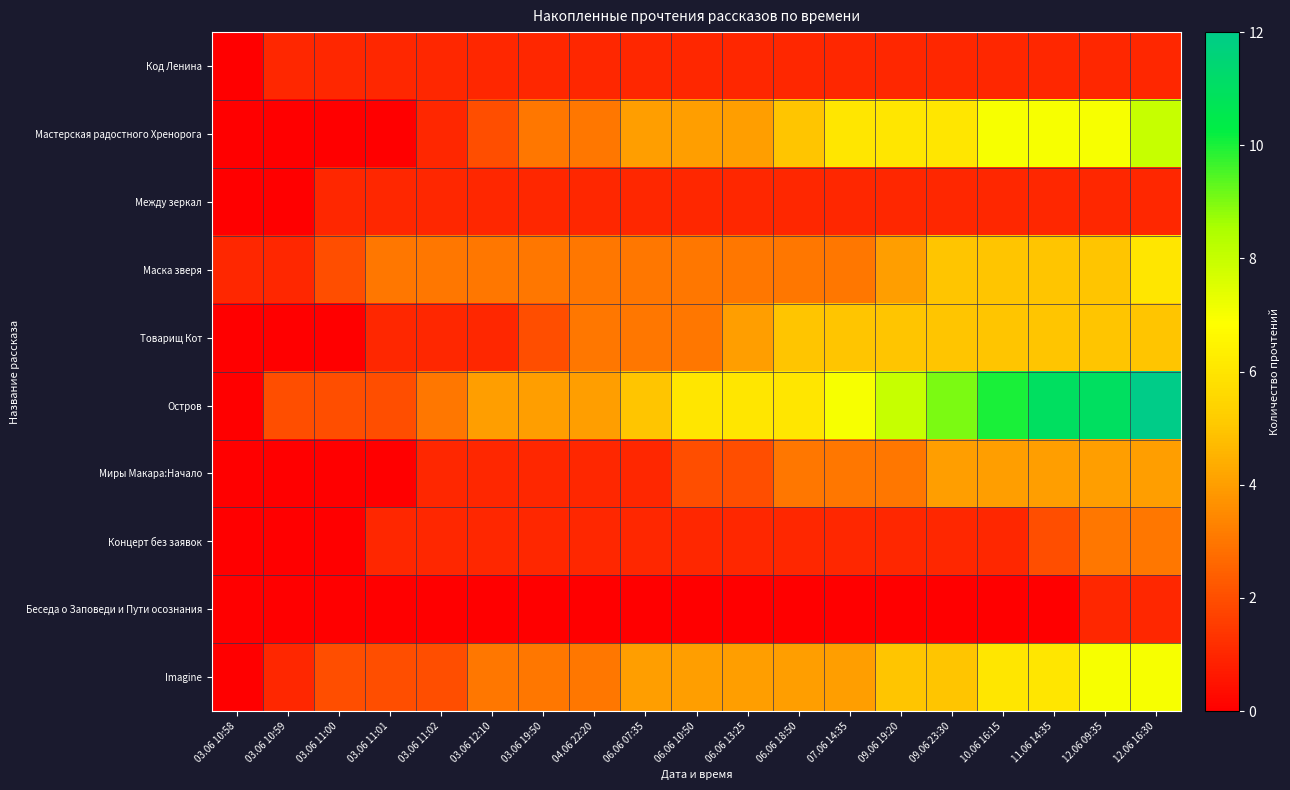

List the series in order of their peak value, highest first.

Остров, Мастерская радостного Хренорога, Imagine, Маска зверя, Товарищ Кот, Миры Макара:Начало, Концерт без заявок, Код Ленина, Между зеркал, Беседа о Заповеди и Пути осознания